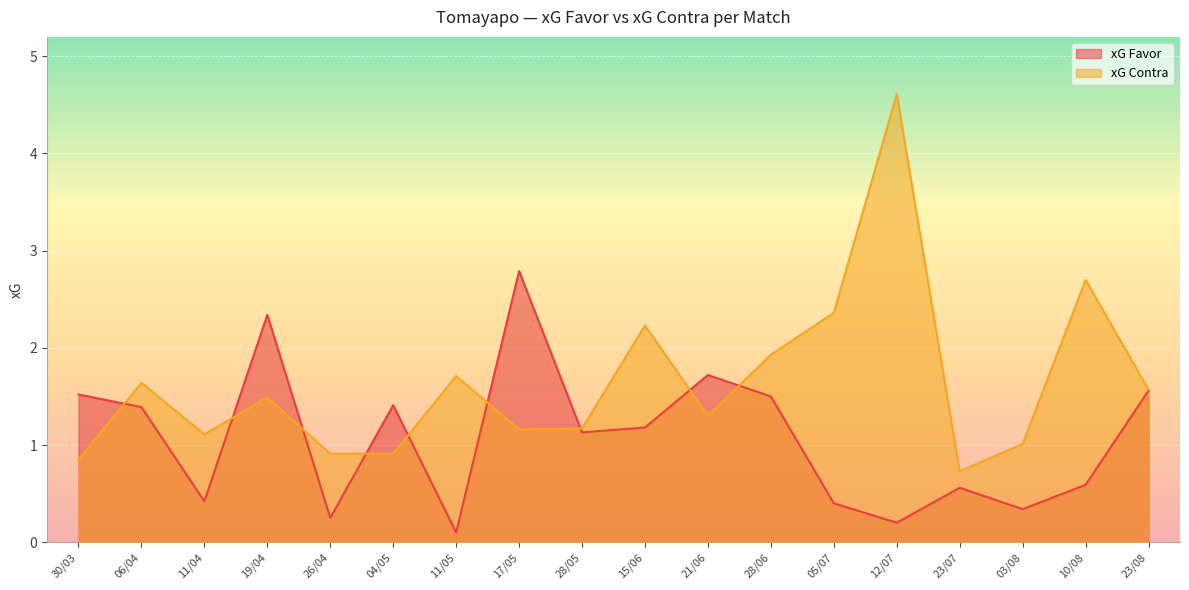

At 21/06, list the series in order from largest to smallest.

xG Favor, xG Contra